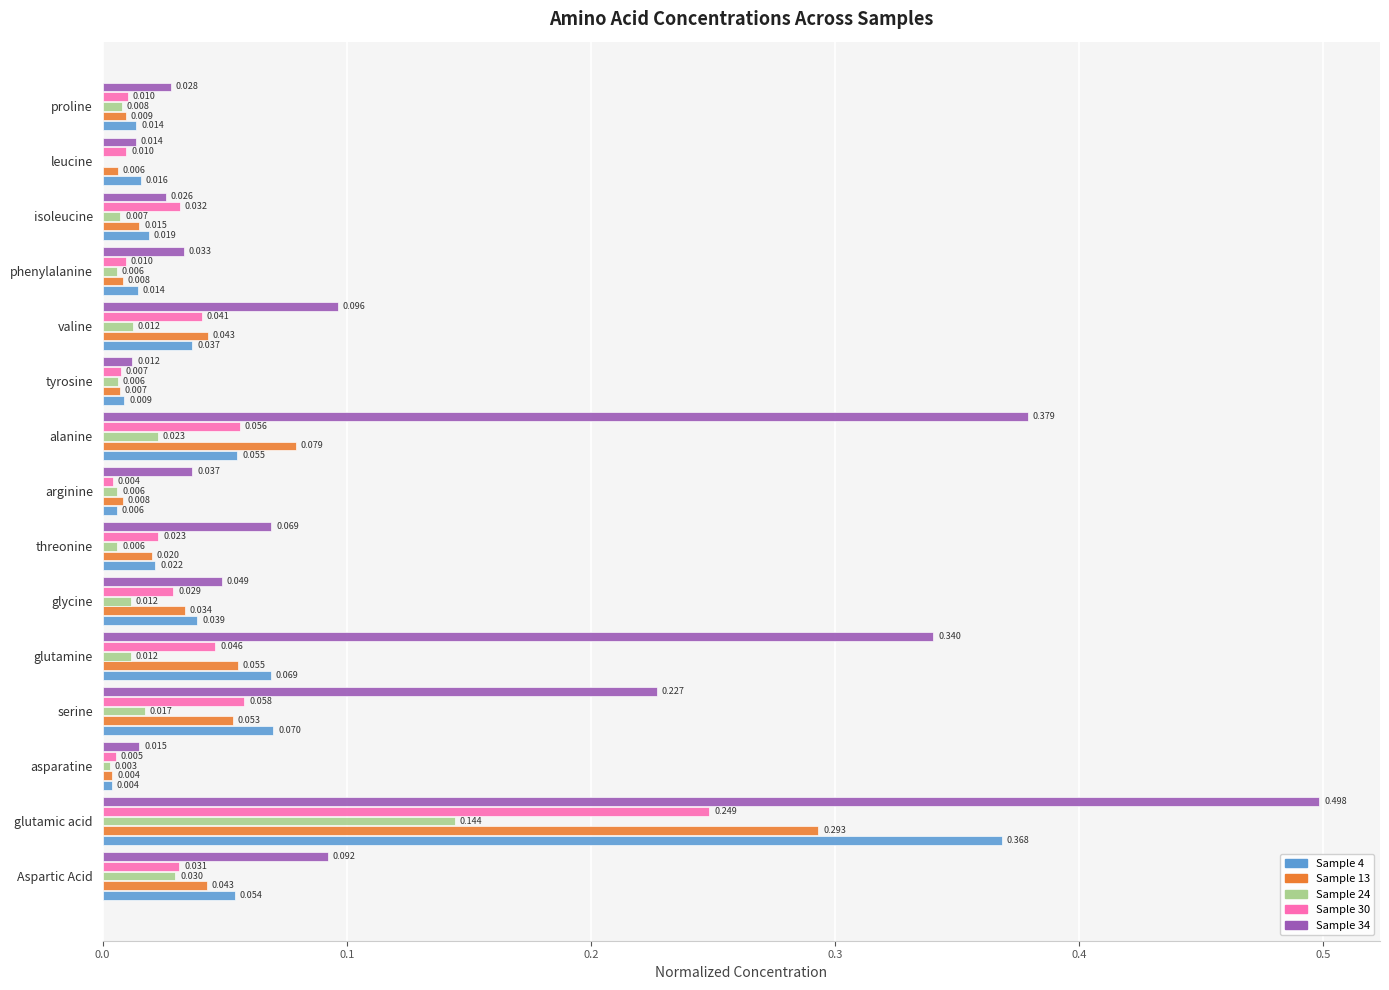

Where is Sample 24 nearest to the value 0?

leucine